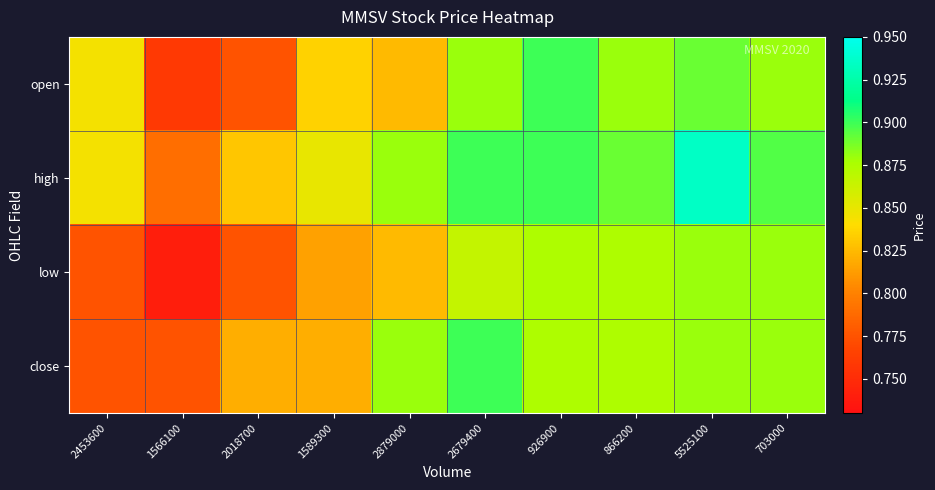

At which category is the sum across all series the highest?

5525100